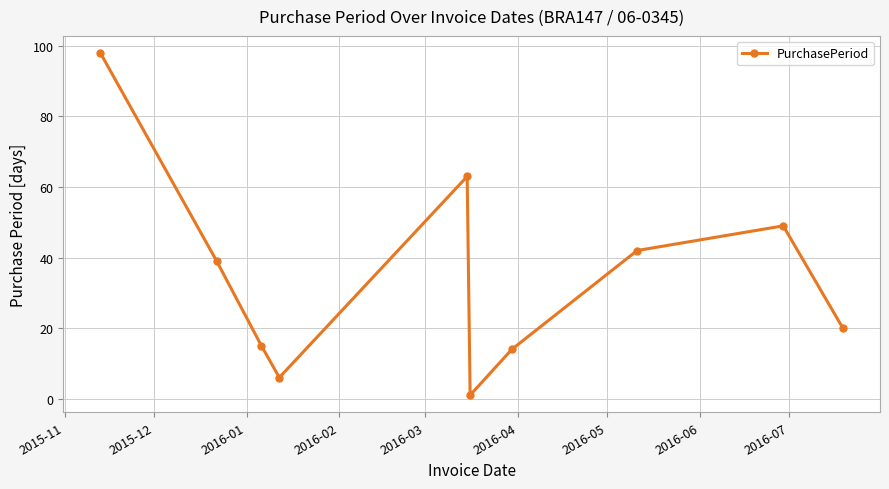

Reading right to left, list all the values displayed in this chart.

20	49	42	14	1	63	6	15	39	98